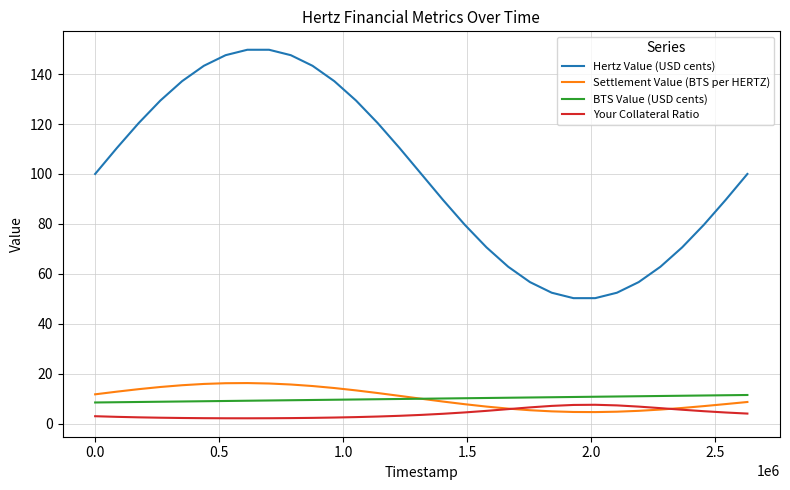

What is the lowest value of the Hertz Value (USD cents) series?

50.3